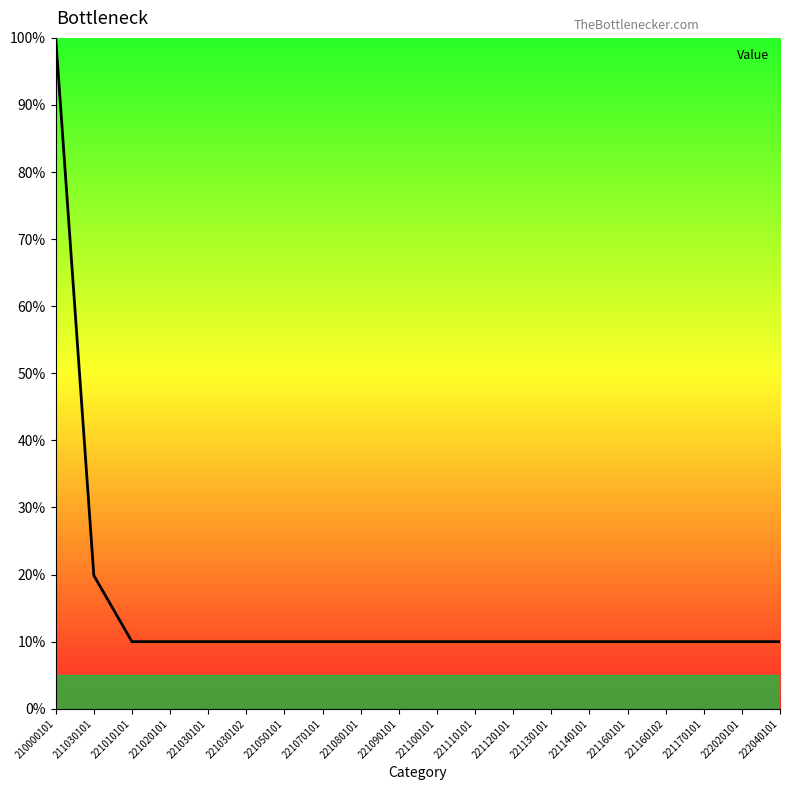

Read the value at 221020101.

10.0